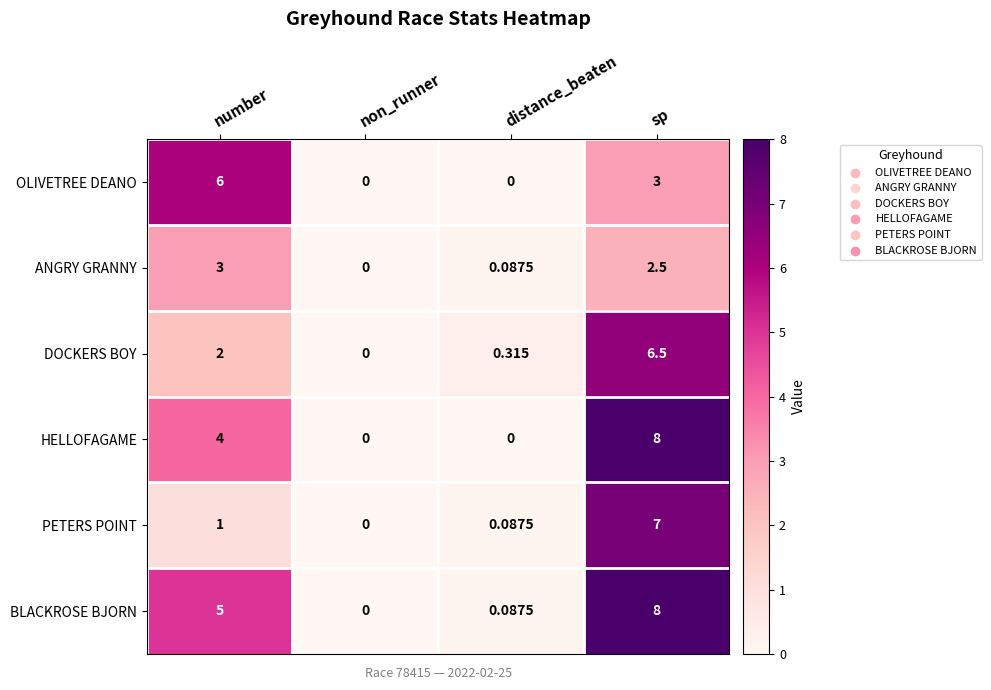

Which label corresponds to the largest value in the chart?

sp